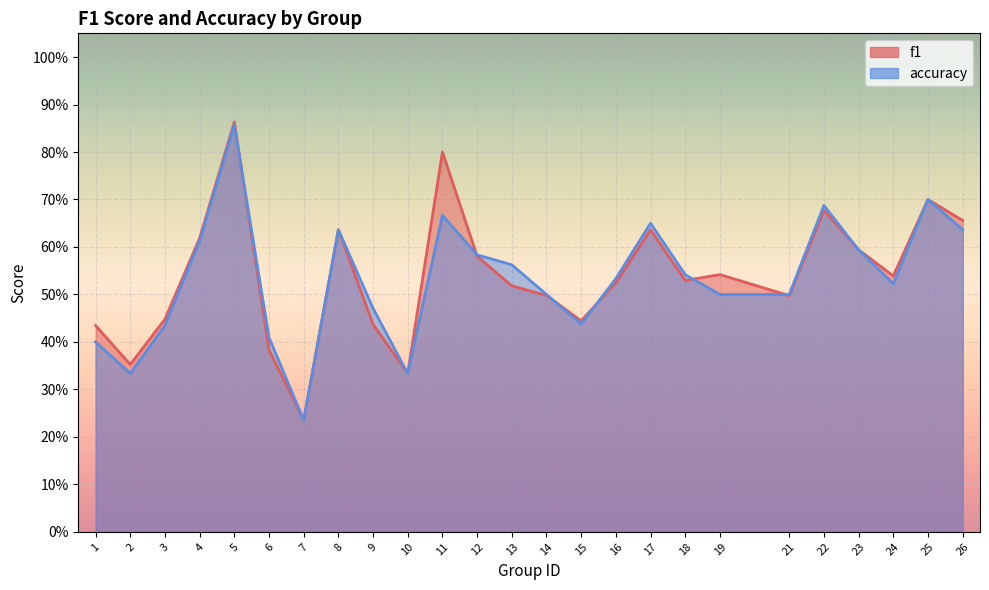

What are all the series names shown in the legend?

f1, accuracy